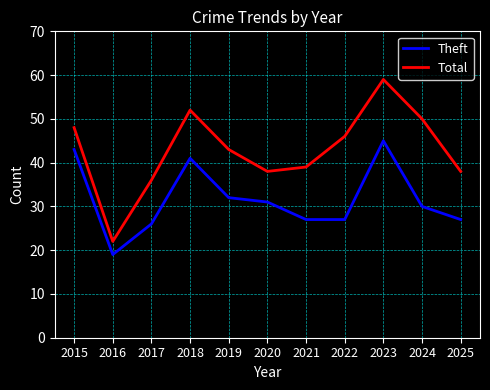

Rank the series by their average value, from lowest to highest.

Theft, Total